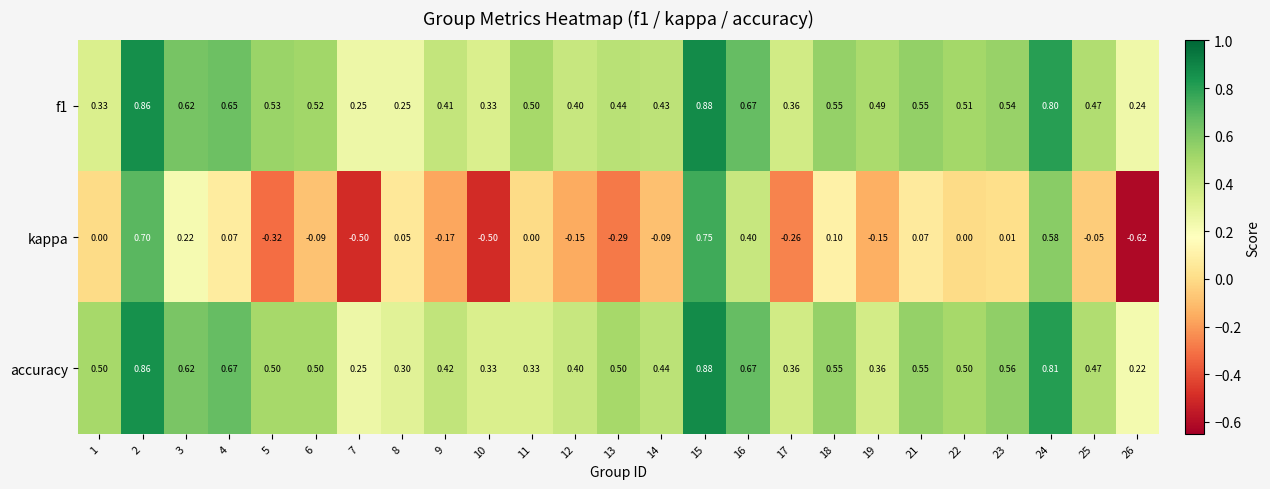

Between 2 and 11, which series saw the biggest shift?

kappa